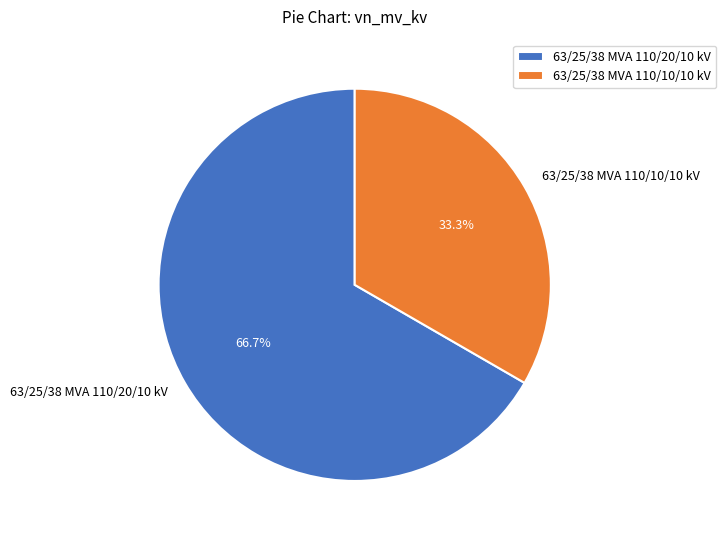

Which has a higher value, 63/25/38 MVA 110/20/10 kV or 63/25/38 MVA 110/10/10 kV?

63/25/38 MVA 110/20/10 kV